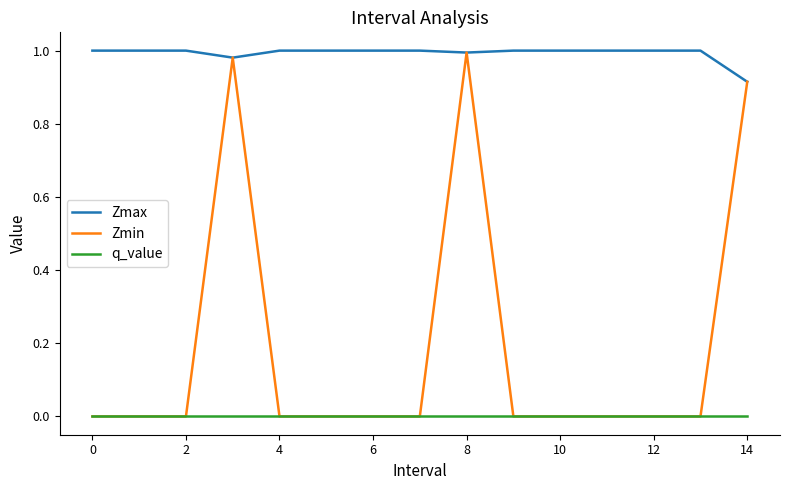

Rank the series by their average value, from highest to lowest.

Zmax, Zmin, q_value